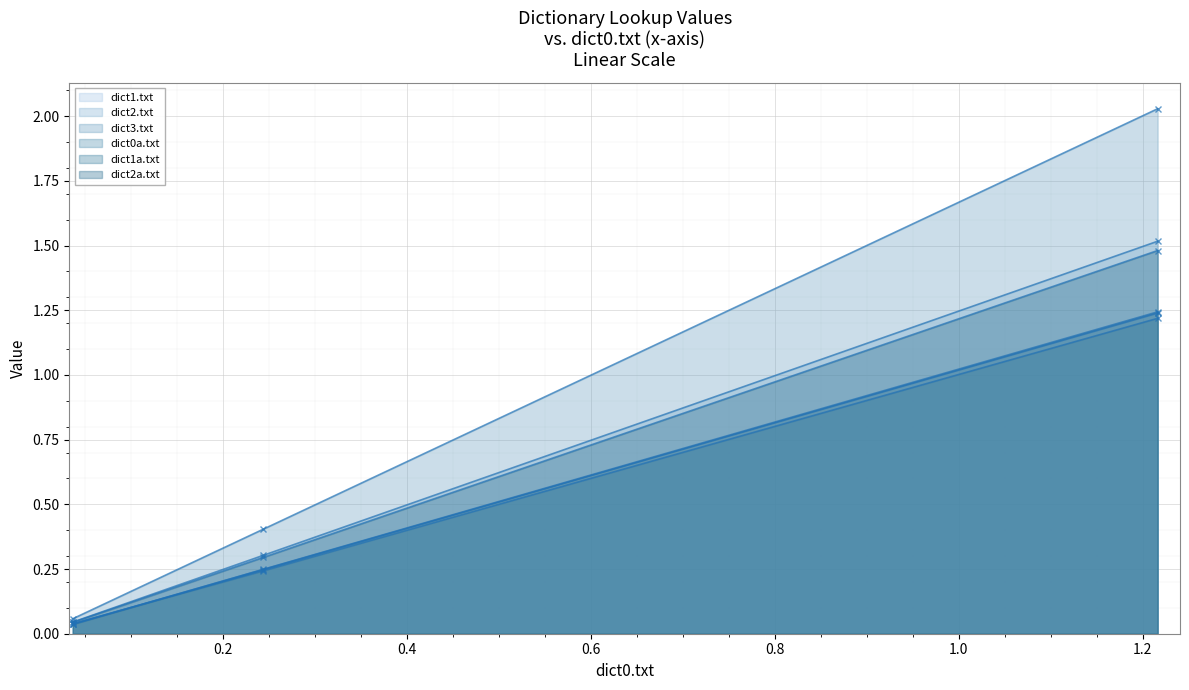

Reading left to right, what are all the values shown in this chart?

dict1.txt: Alice.txt=0.0	Tolkien.txt=0.2	Tolkien2.txt=1.2
dict2.txt: Alice.txt=0.0	Tolkien.txt=0.3	Tolkien2.txt=1.5
dict3.txt: Alice.txt=0.1	Tolkien.txt=0.4	Tolkien2.txt=2.0
dict0a.txt: Alice.txt=0.0	Tolkien.txt=0.2	Tolkien2.txt=1.2
dict1a.txt: Alice.txt=0.0	Tolkien.txt=0.2	Tolkien2.txt=1.2
dict2a.txt: Alice.txt=0.0	Tolkien.txt=0.3	Tolkien2.txt=1.5